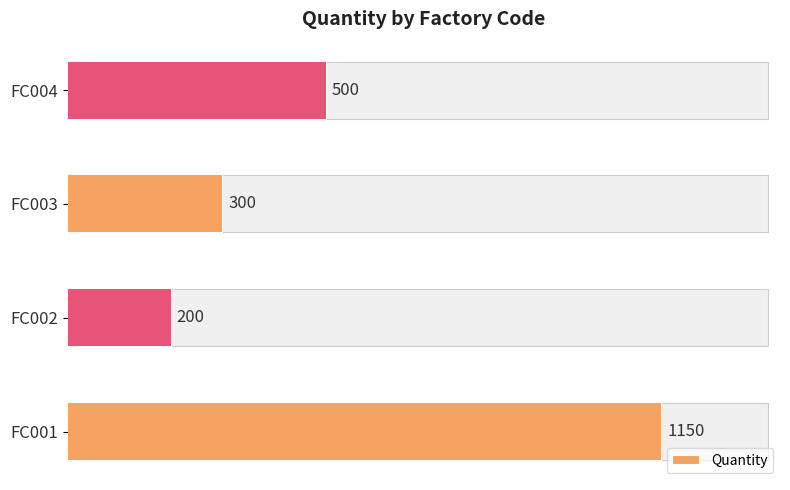

Count the values in the range 300 to 1150.

3